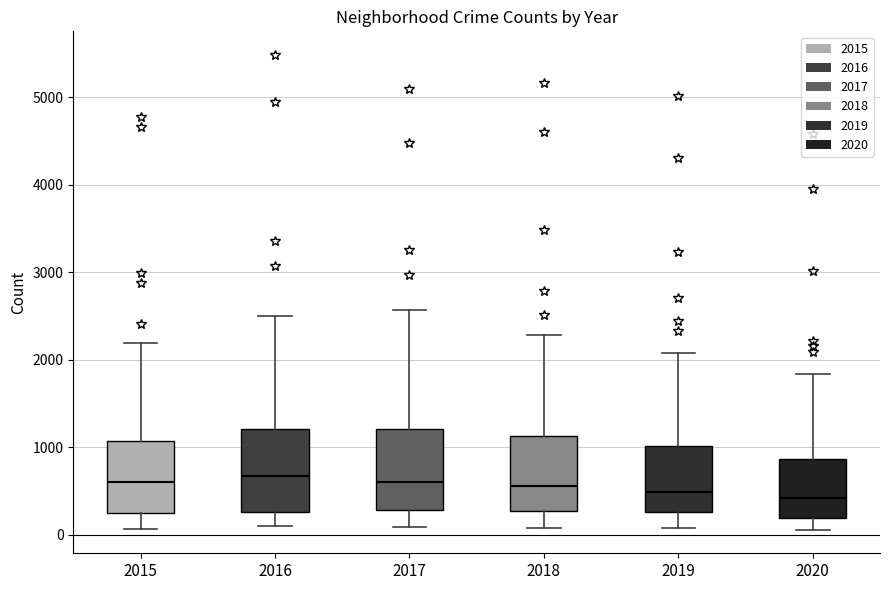

Reading left to right, read every box against the y-axis: the position of its median line, the range the box covers, and the ends of its whiskers. The values are not printed on the chart, so give them approximately, as read against the axis.

2015: median 600, box 300 to 1100, whiskers 100 to 2200
2016: median 700, box 300 to 1200, whiskers 100 to 2500
2017: median 600, box 300 to 1200, whiskers 100 to 2600
2018: median 600, box 300 to 1100, whiskers 100 to 2300
2019: median 500, box 300 to 1000, whiskers 100 to 2100
2020: median 400, box 200 to 900, whiskers 100 to 1800